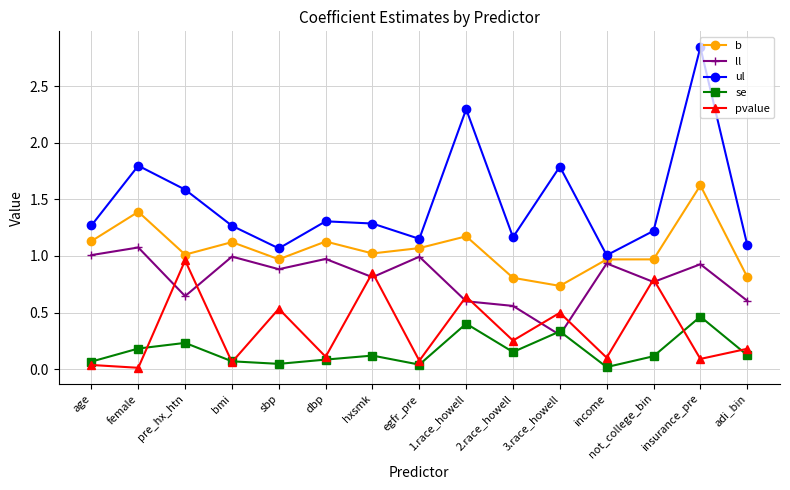

Is it true that b equals 1.0 at sbp?

True